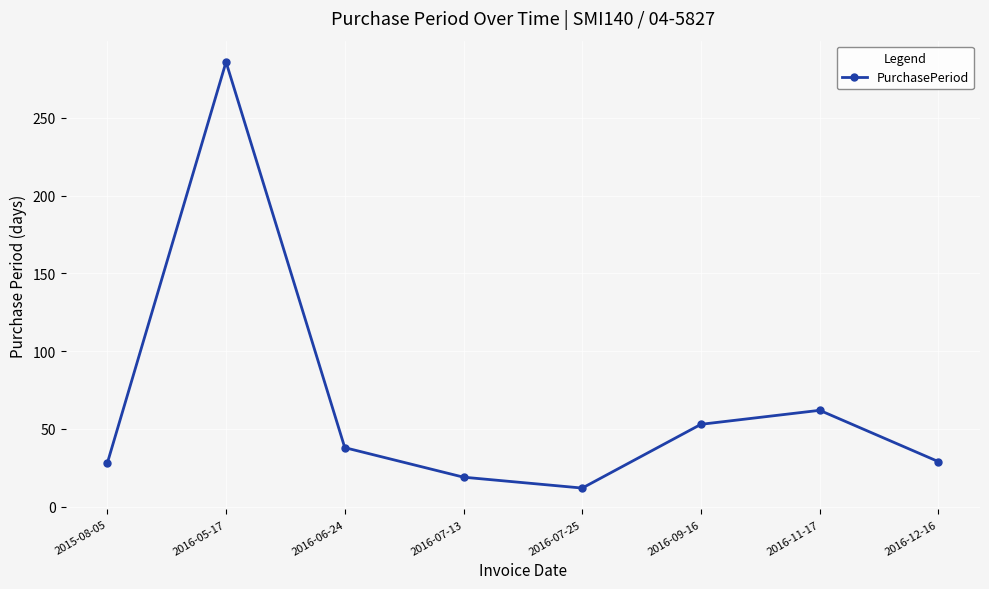

What is the smallest value displayed?

12